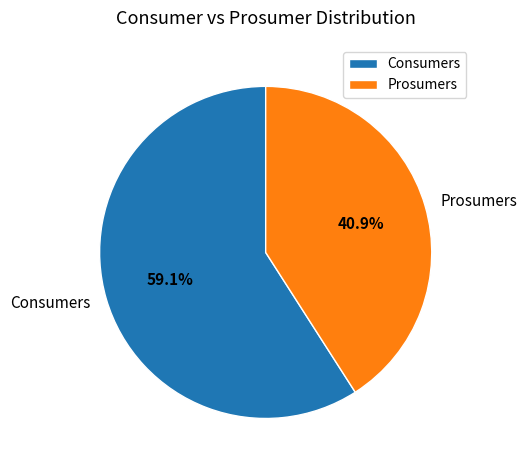

What is the majority slice?

Consumers